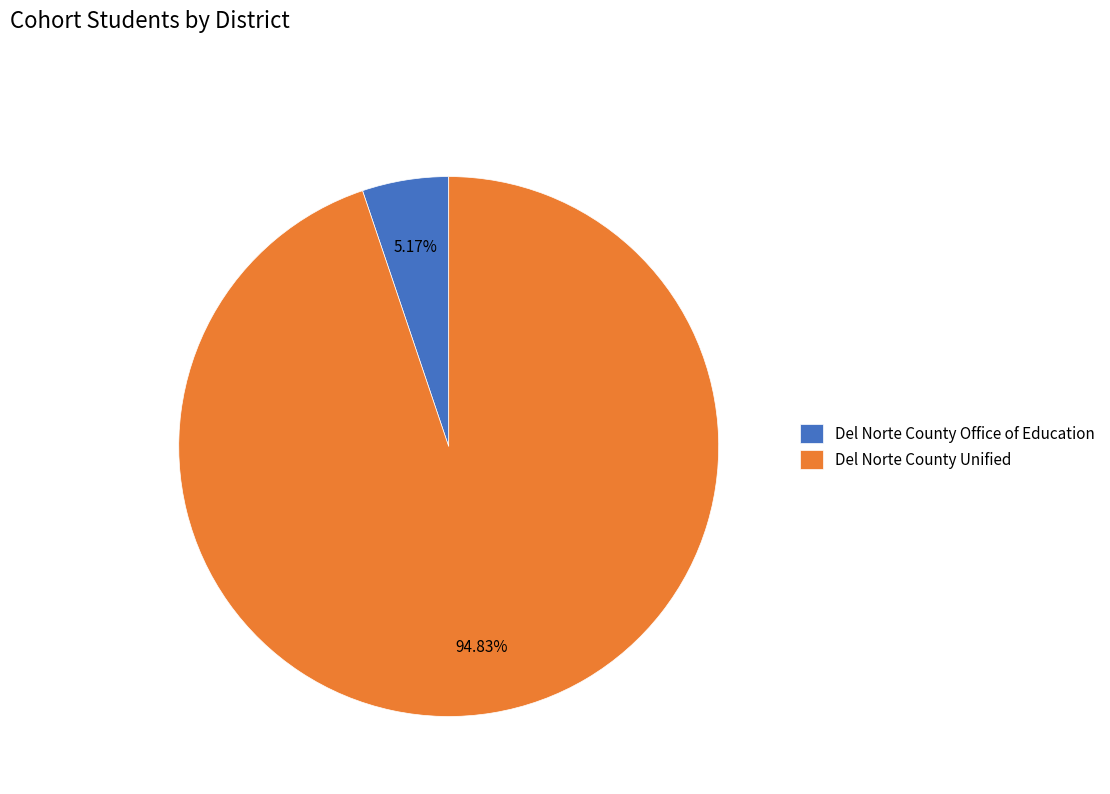

Which has a higher value, Del Norte County Unified or Del Norte County Office of Education?

Del Norte County Unified